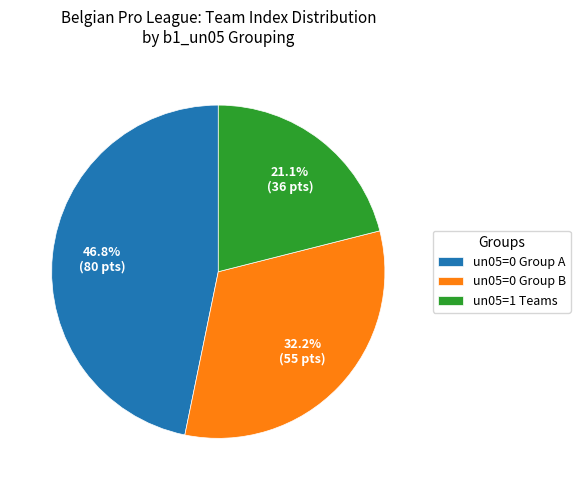

How many slices are in this pie chart?

3